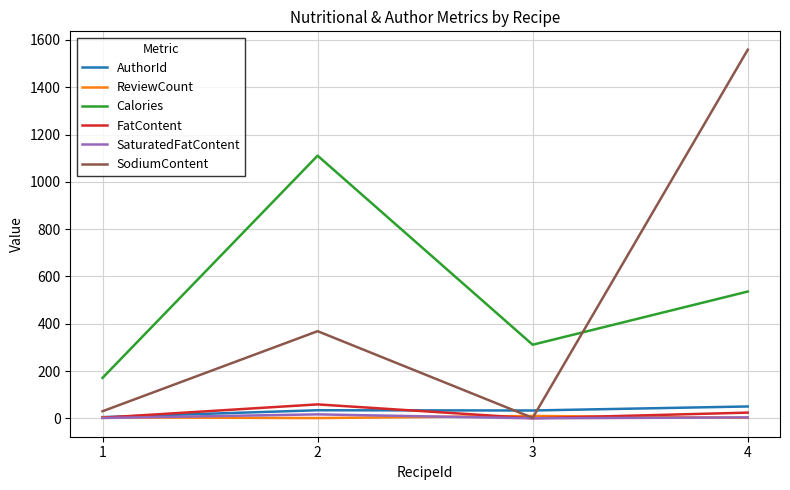

Is the value of Calories at 3 greater than the value of AuthorId at 2?

Yes